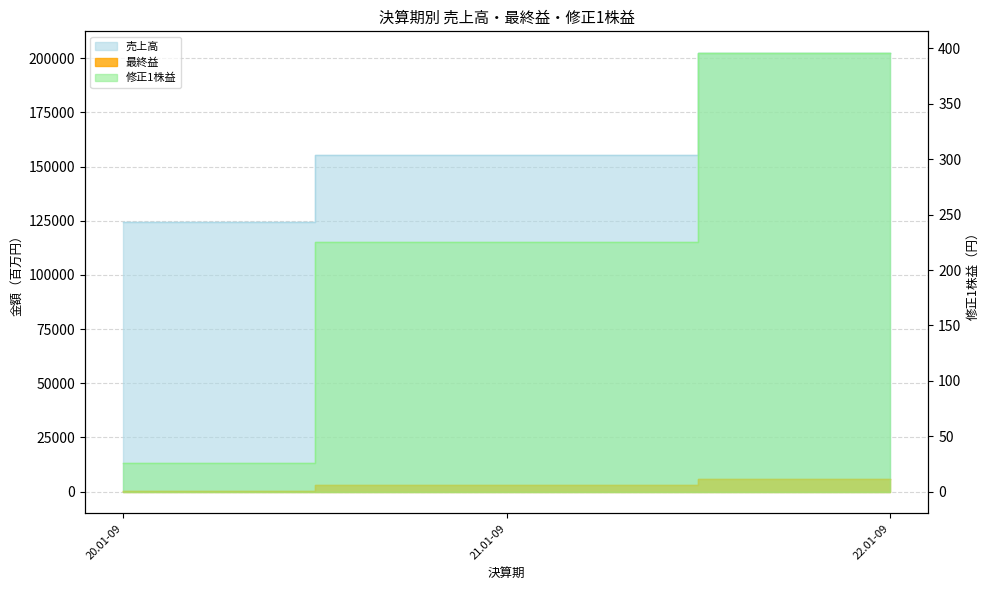

Is it true that 売上高 equals 172172.1 at 20.01-09?

False